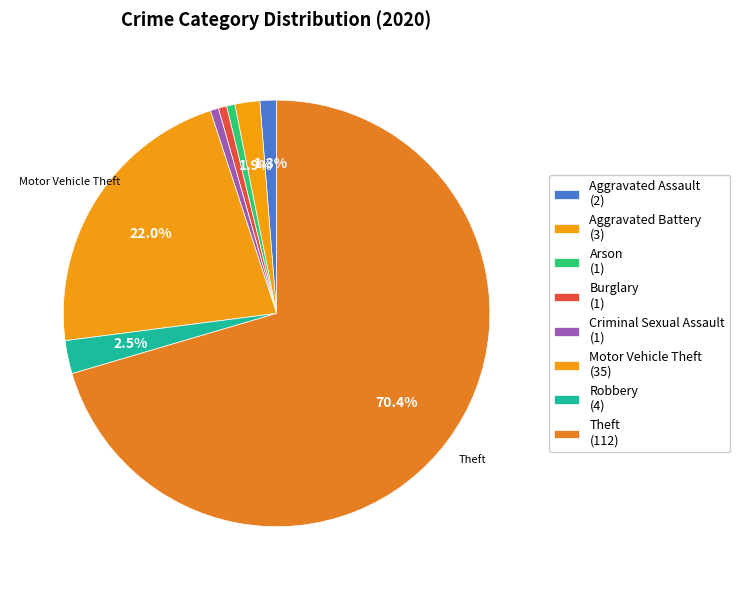

How many segments does this pie chart have?

8